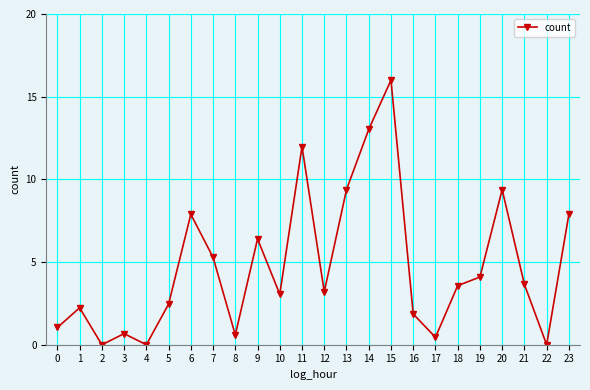

Is it true that the value at 8 is 0.6?

True